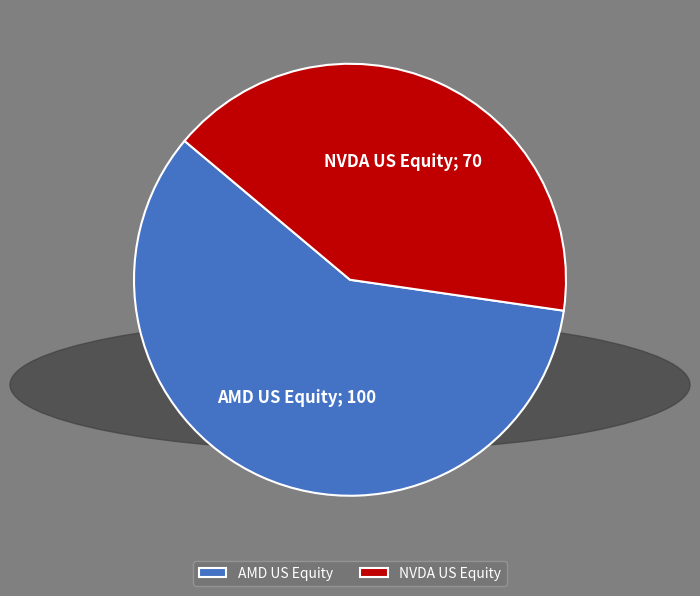

Which slice is the smallest?

NVDA US Equity